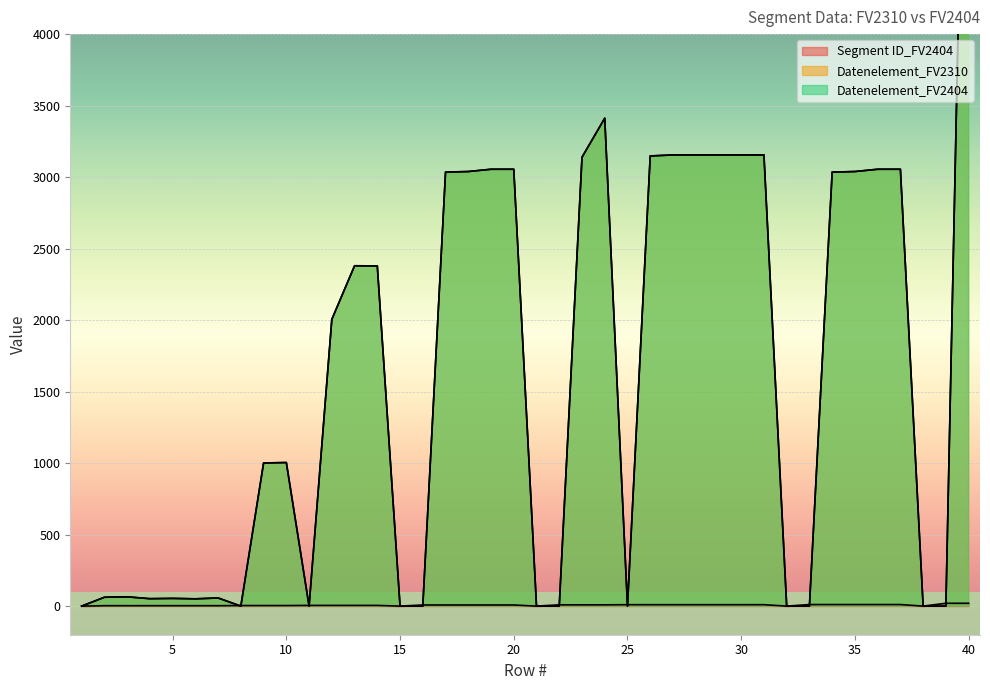

True or false: Segment ID_FV2404 has a value of 3 at 3.

True